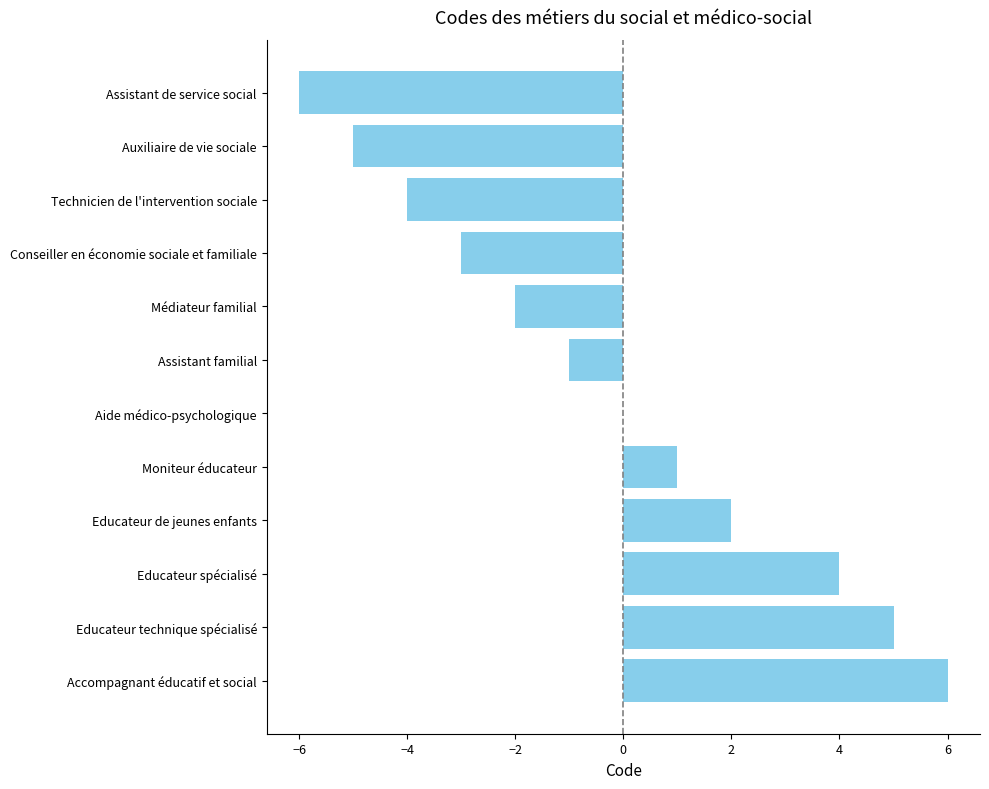

What is the greatest value displayed?

6